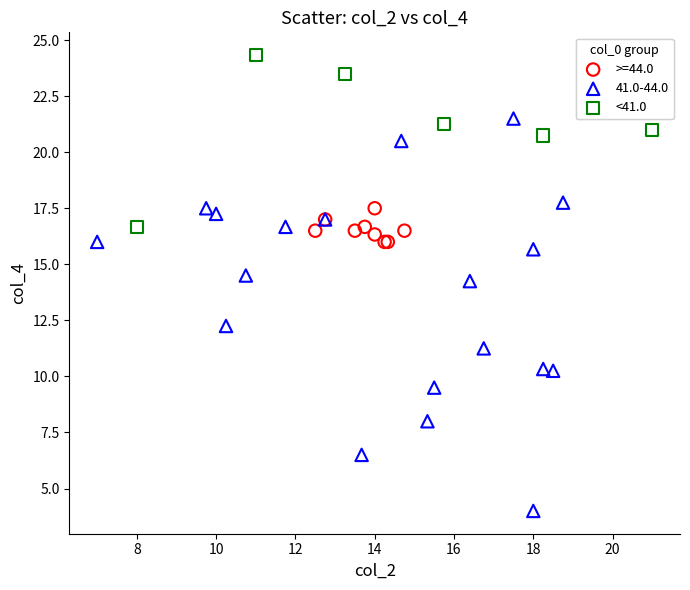

Which series contains the highest Y value?

<41.0